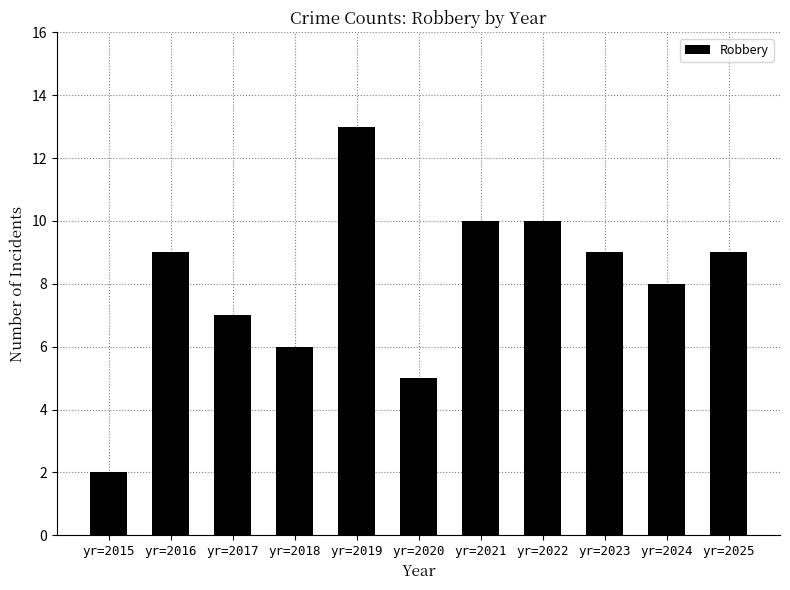

What is the change in value from yr=2018 to yr=2024?

+2